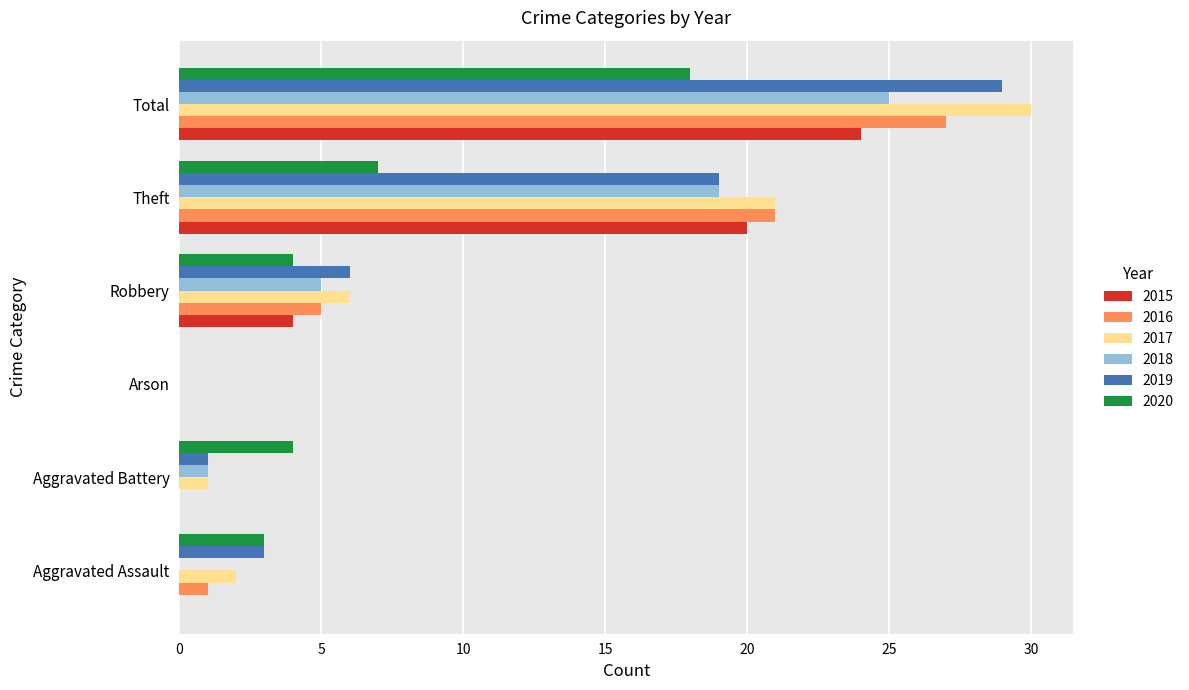

What is the sum of all 2019 values?

58